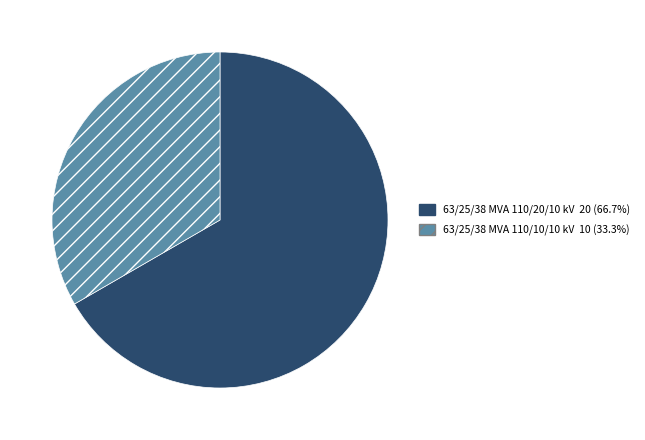

What is the ratio of the value at 63/25/38 MVA 110/20/10 kV to the value at 63/25/38 MVA 110/10/10 kV?

2.0